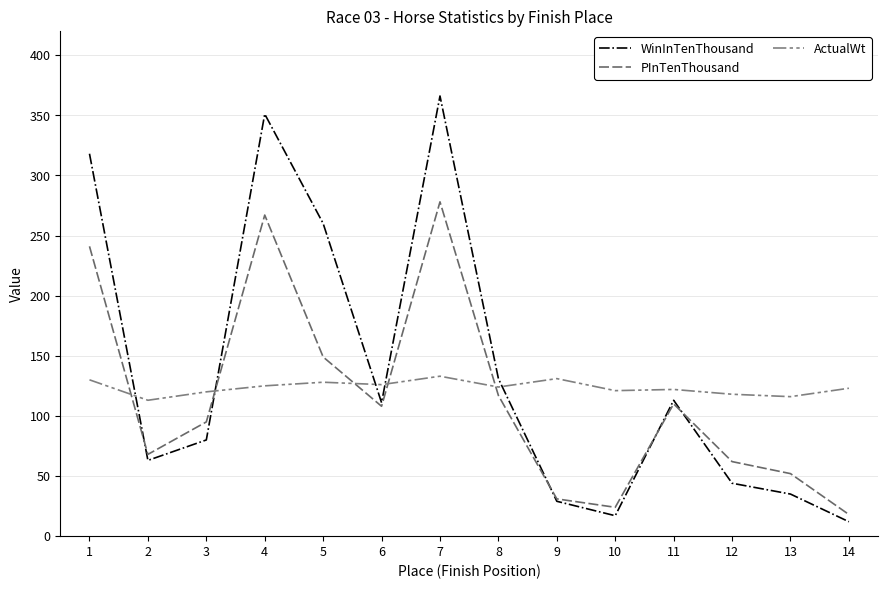

How many lines are shown in the chart?

3